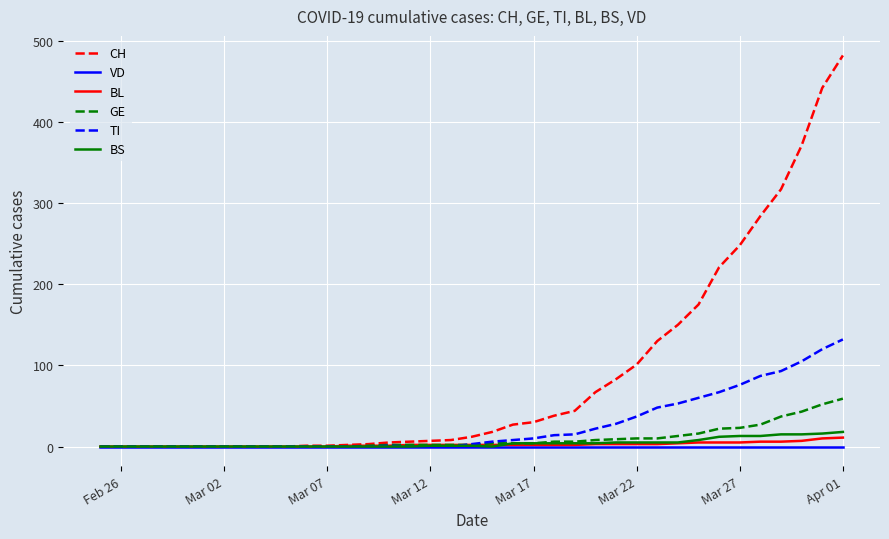

Which series has the largest range (max minus min)?

CH